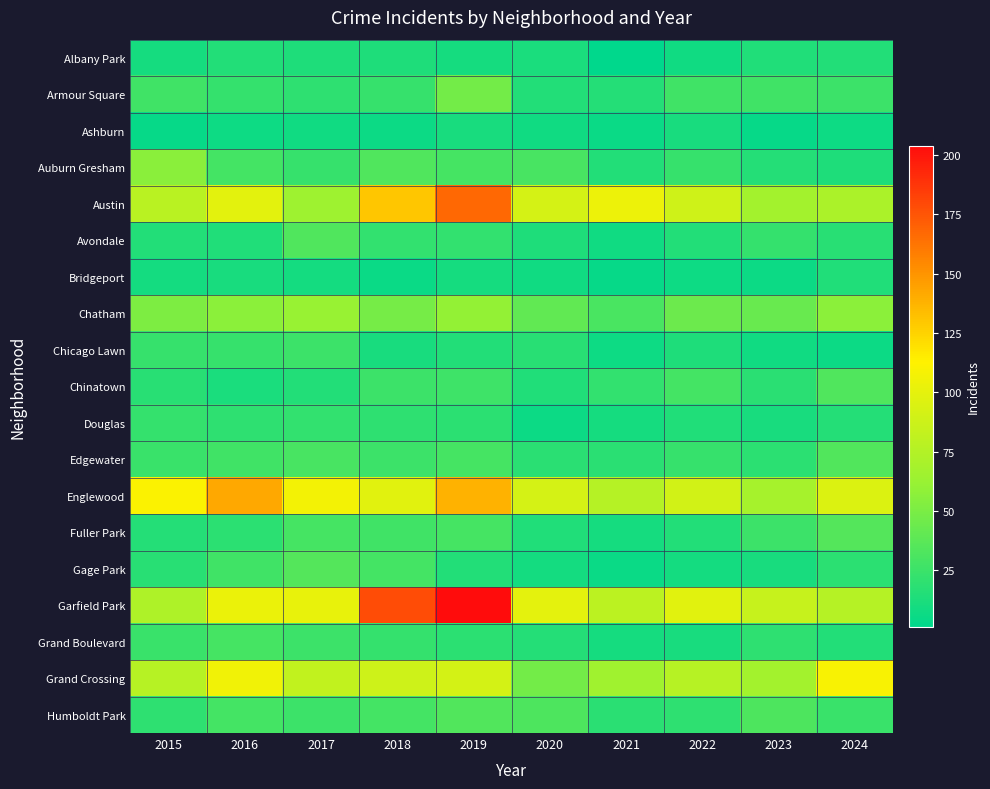

Reading left to right, transcribe all the data shown in this chart.

Albany Park: 2015=10	2016=15	2017=13	2018=13	2019=10	2020=12	2021=1	2022=8	2023=14	2024=15
Armour Square: 2015=27	2016=22	2017=20	2018=23	2019=47	2020=15	2021=16	2022=27	2023=27	2024=25
Ashburn: 2015=4	2016=7	2017=8	2018=6	2019=11	2020=8	2021=5	2022=11	2023=4	2024=7
Auburn Gresham: 2015=56	2016=28	2017=23	2018=33	2019=29	2020=30	2021=15	2022=23	2023=16	2024=13
Austin: 2015=78	2016=99	2017=65	2018=130	2019=167	2020=92	2021=104	2022=89	2023=67	2024=71
Avondale: 2015=15	2016=14	2017=33	2018=21	2019=21	2020=13	2021=8	2022=15	2023=22	2024=17
Bridgeport: 2015=9	2016=11	2017=9	2018=5	2019=10	2020=8	2021=4	2022=7	2023=6	2024=14
Chatham: 2015=51	2016=57	2017=62	2018=48	2019=60	2020=40	2021=31	2022=44	2023=43	2024=57
Chicago Lawn: 2015=23	2016=23	2017=25	2018=11	2019=15	2020=17	2021=7	2022=13	2023=8	2024=6
Chinatown: 2015=17	2016=12	2017=15	2018=25	2019=26	2020=14	2021=21	2022=28	2023=18	2024=33
Douglas: 2015=22	2016=20	2017=21	2018=20	2019=19	2020=6	2021=10	2022=14	2023=11	2024=16
Edgewater: 2015=24	2016=27	2017=30	2018=25	2019=29	2020=18	2021=18	2022=23	2023=19	2024=34
Englewood: 2015=111	2016=142	2017=107	2018=98	2019=138	2020=92	2021=76	2022=90	2023=69	2024=95
Fuller Park: 2015=16	2016=19	2017=29	2018=27	2019=29	2020=14	2021=10	2022=15	2023=25	2024=35
Gage Park: 2015=17	2016=27	2017=35	2018=28	2019=15	2020=9	2021=5	2022=9	2023=11	2024=19
Garfield Park: 2015=73	2016=103	2017=101	2018=178	2019=204	2020=100	2021=79	2022=98	2023=85	2024=76
Grand Boulevard: 2015=24	2016=29	2017=25	2018=22	2019=19	2020=16	2021=10	2022=11	2023=20	2024=15
Grand Crossing: 2015=77	2016=106	2017=82	2018=88	2019=91	2020=47	2021=66	2022=77	2023=67	2024=109
Humboldt Park: 2015=20	2016=28	2017=25	2018=28	2019=34	2020=32	2021=18	2022=20	2023=32	2024=24